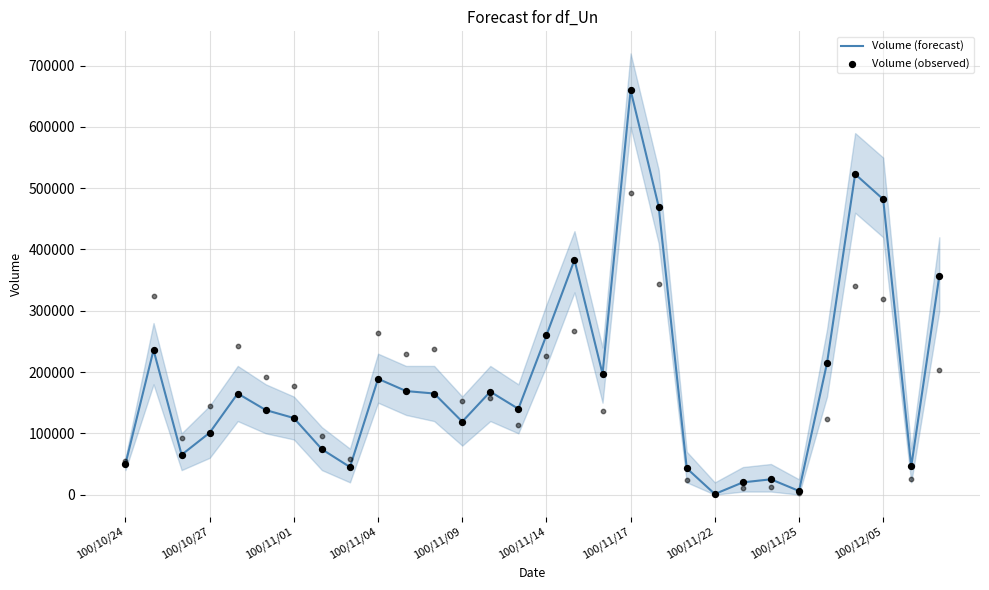

Which series has the largest Y range (max minus min)?

Volume (forecast)